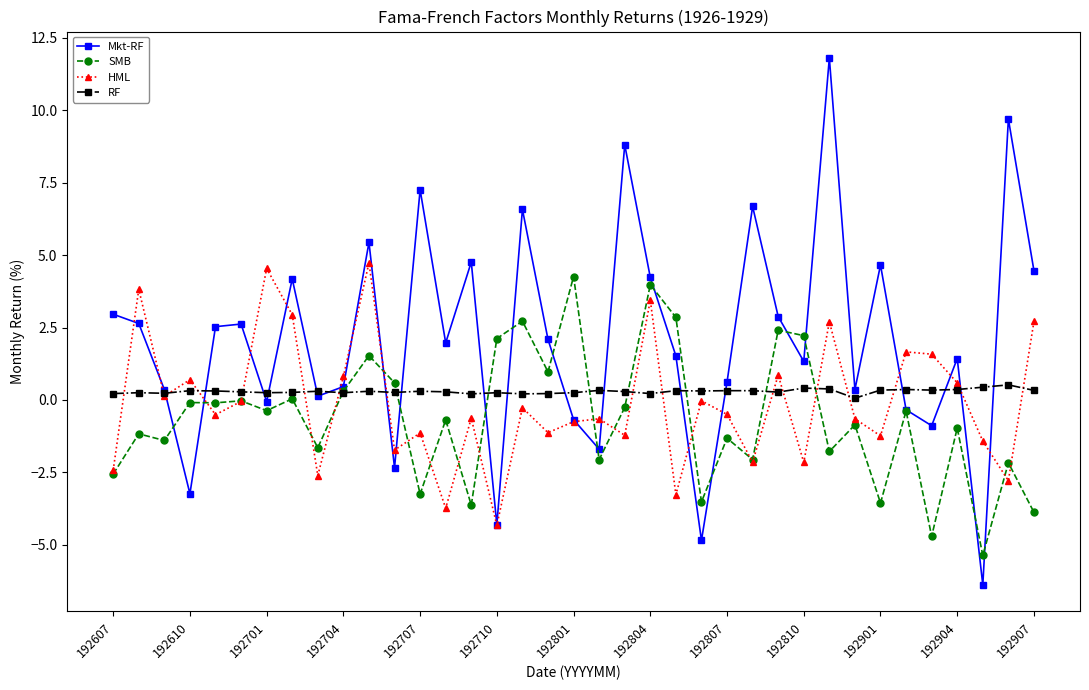

True or false: SMB has more than 2 points higher than both neighbors.

True